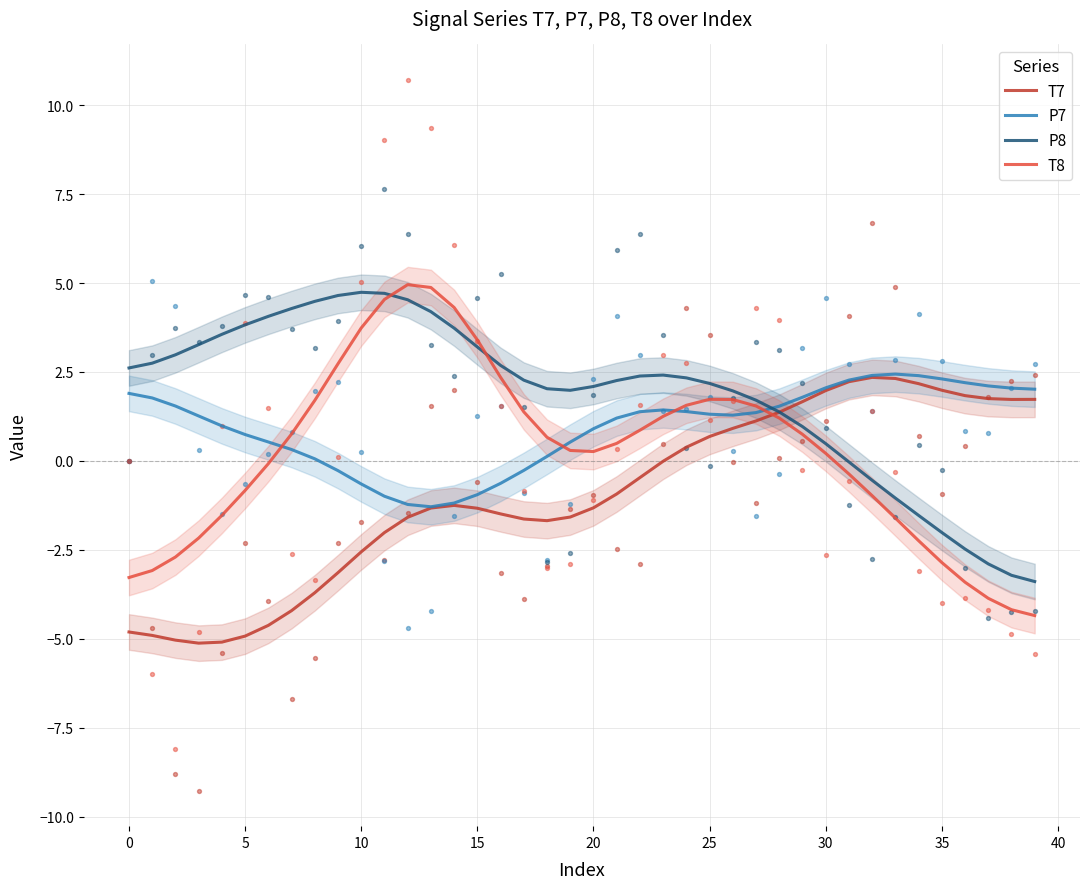

Which series reaches the maximum Y coordinate?

T8